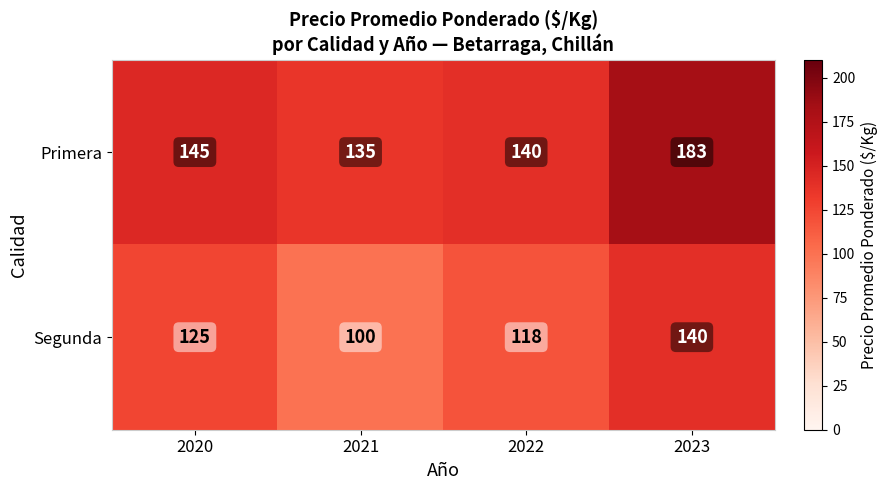

The Segunda series shows 177 at 2022. True or false?

False